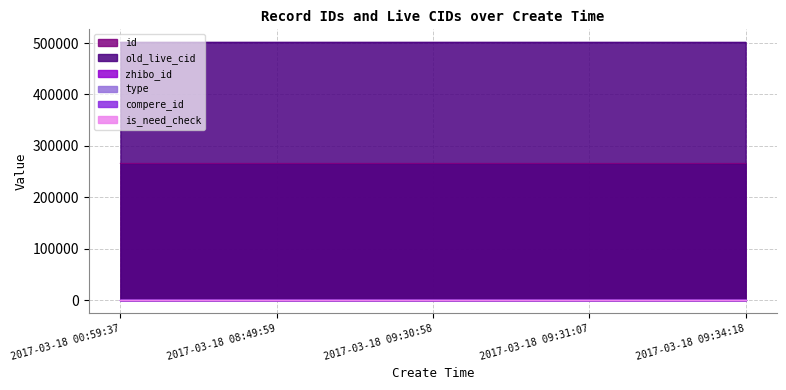

Which series has the largest range (max minus min)?

old_live_cid